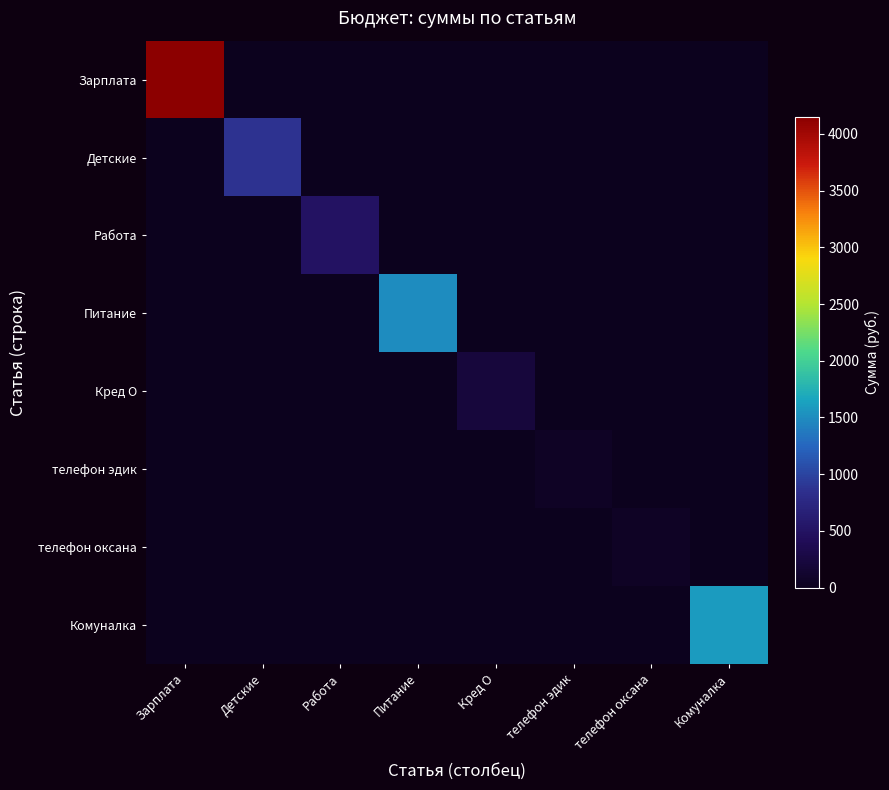

What is the maximum value shown in the chart?

4150